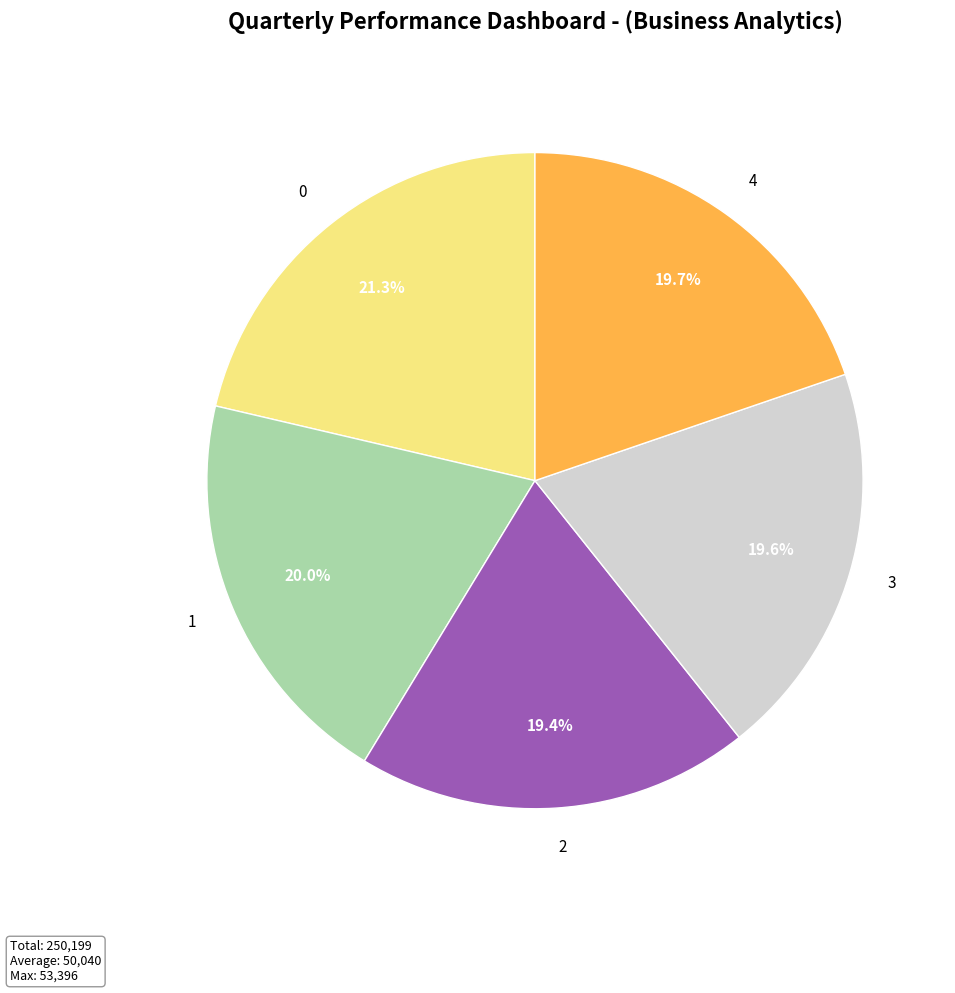

How many segments does this pie chart have?

5